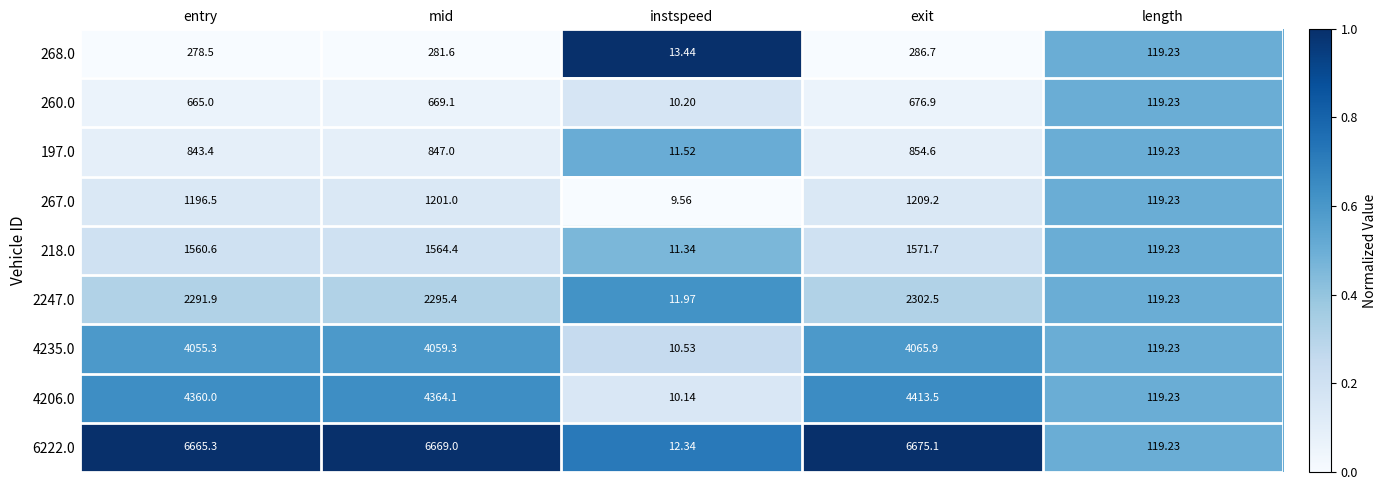

At mid, list the series in order from smallest to largest.

268.0, 260.0, 197.0, 267.0, 218.0, 2247.0, 4235.0, 4206.0, 6222.0